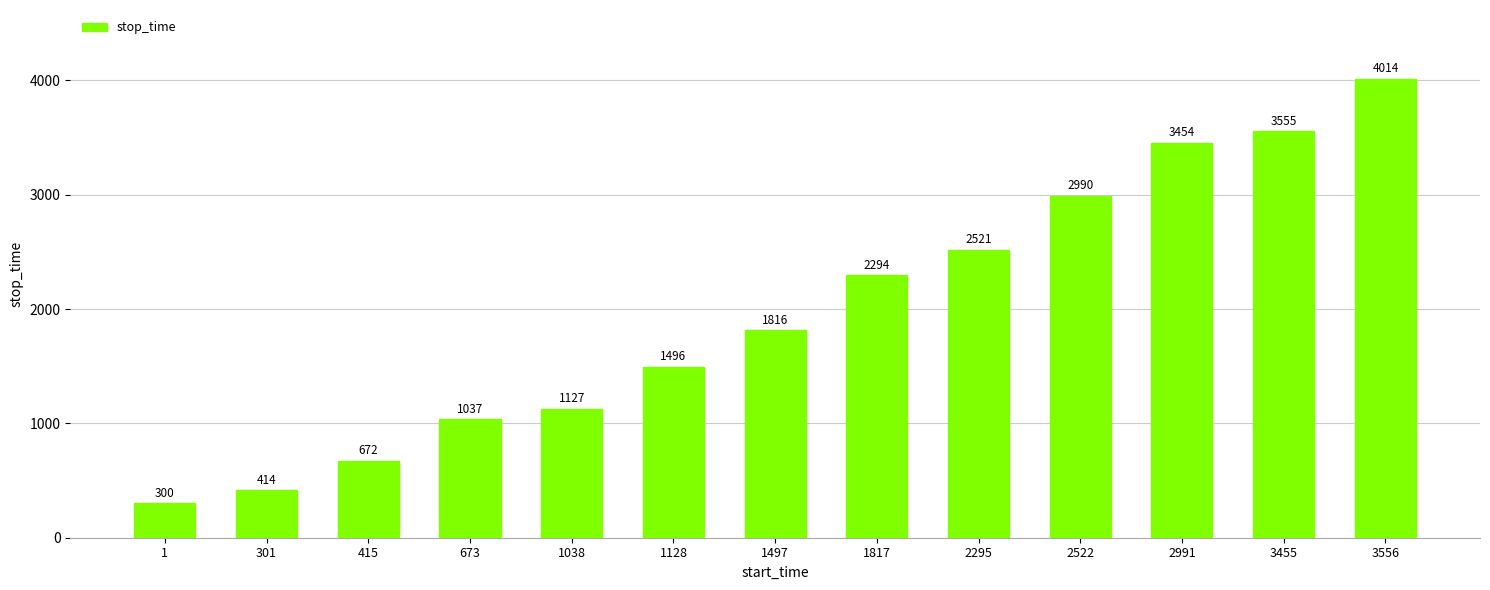

What is the ratio of the value at 1128 to the value at 3455?

0.4